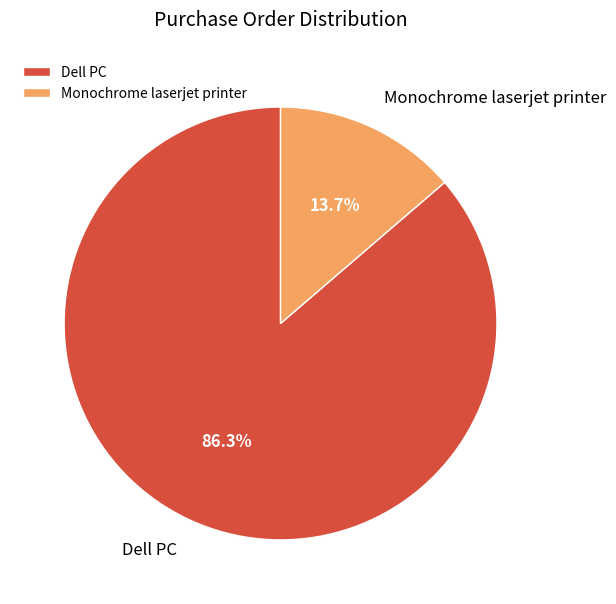

To the nearest percent, what is the average slice percentage?

50%